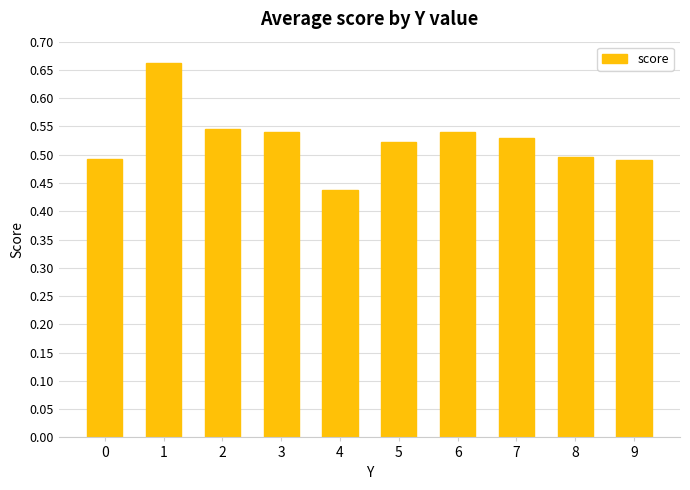

Is it true that the value at 6 is 0.5?

True